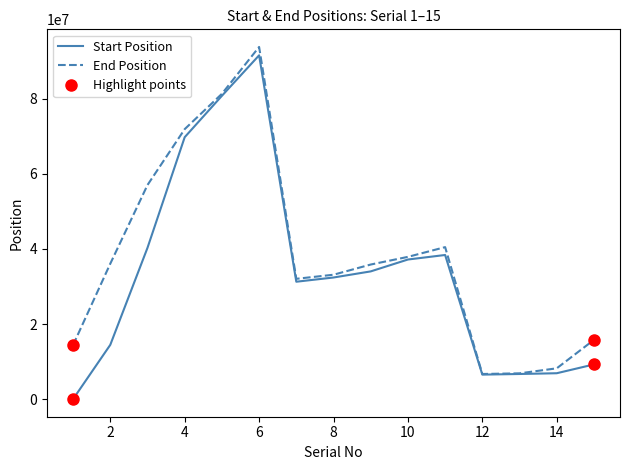

Which series has the largest total across all categories?

End Position